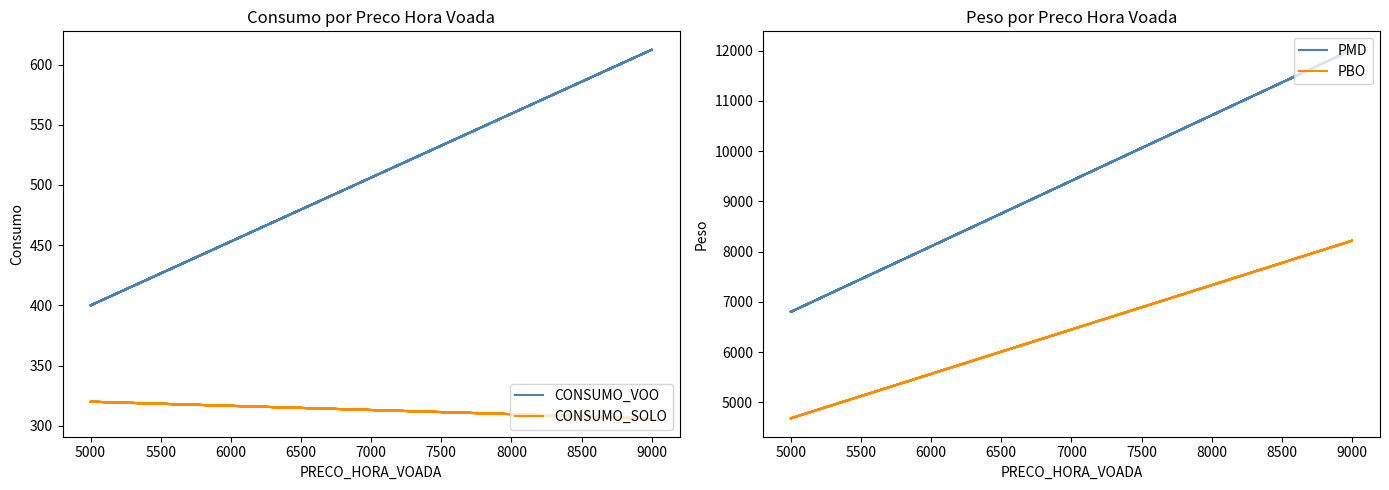

Reading left to right, what are all the values shown in this chart?

CONSUMO_VOO: 400.0	612.3	400.0	612.3	400.0	612.3	400.0	612.3
CONSUMO_SOLO: 320.0	306.2	320.0	306.2	320.0	306.2	320.0	306.2
PMD: 6800.0	12020.0	6800.0	12020.0	6800.0	12020.0	6800.0	12020.0
PBO: 4680.0	8216.0	4680.0	8216.0	4680.0	8216.0	4680.0	8216.0